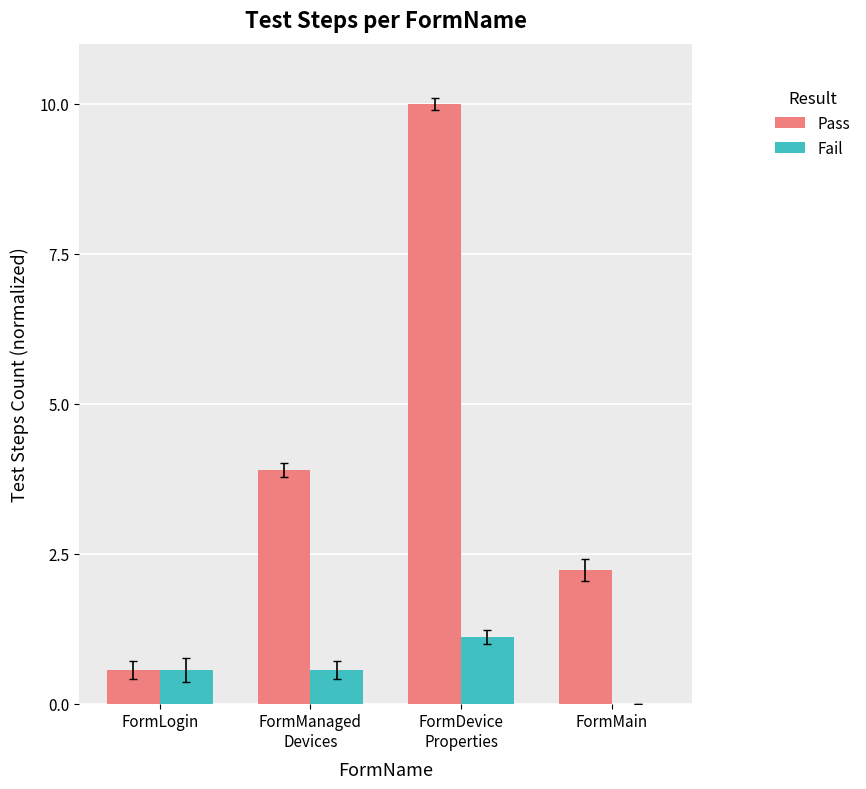

How many positive values does the Fail series have?

3